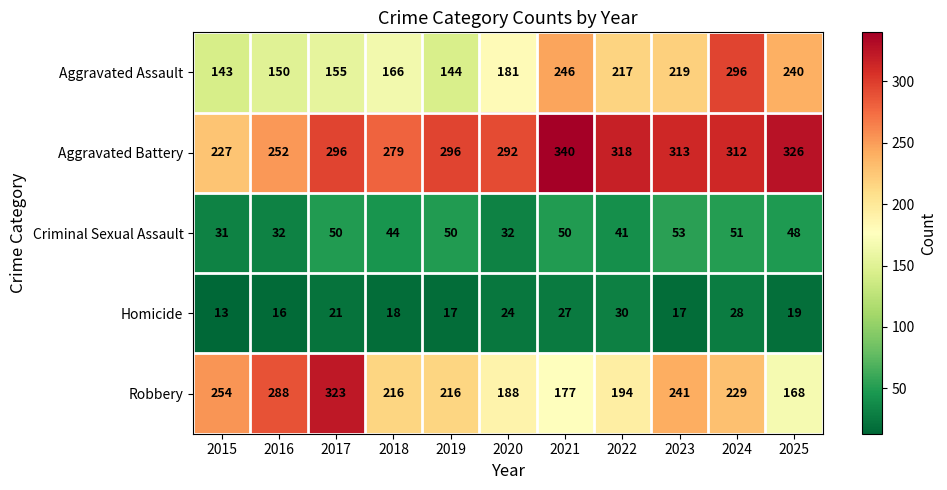

Is it true that Criminal Sexual Assault equals 77 at 2023?

False